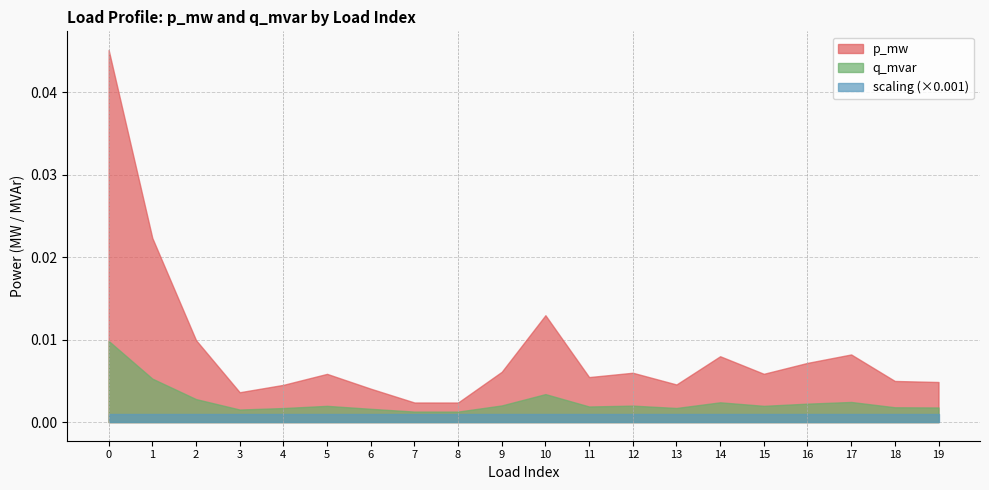

How many lines are shown in the chart?

3